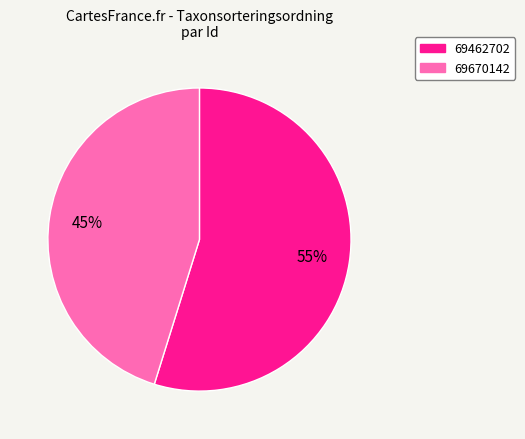

Is there any slice that represents more than half of the pie?

Yes